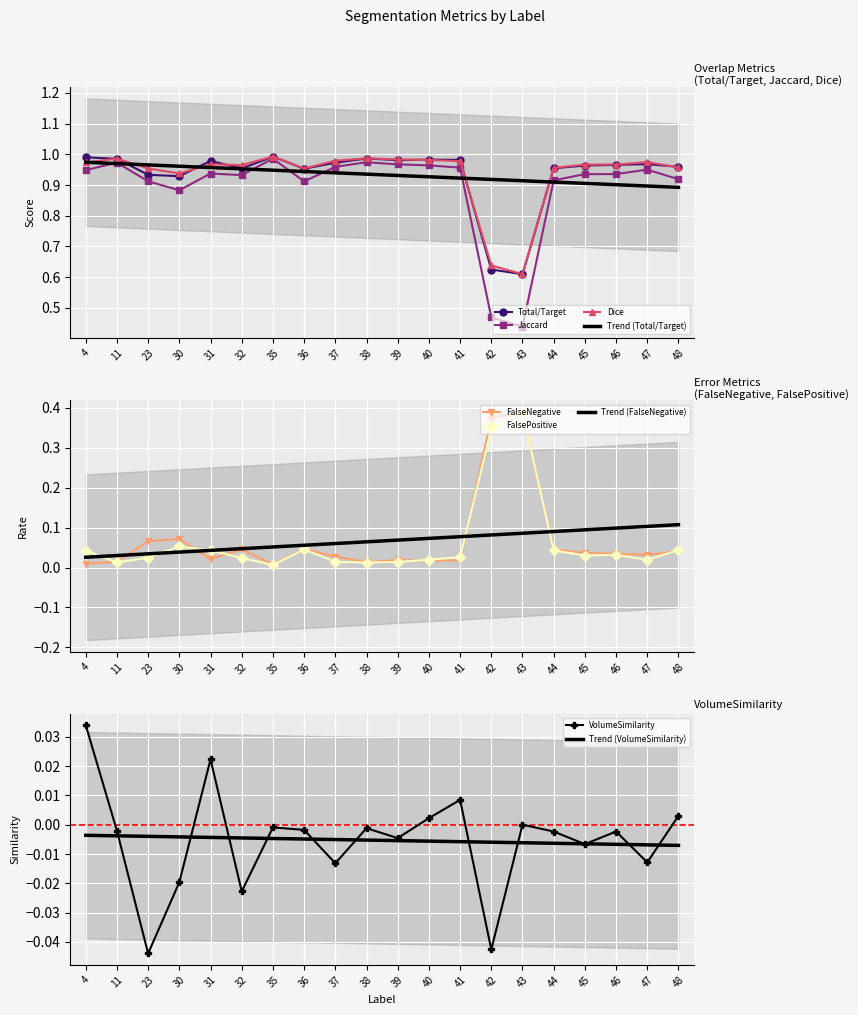

What value does the Dice series have at 30?

0.9